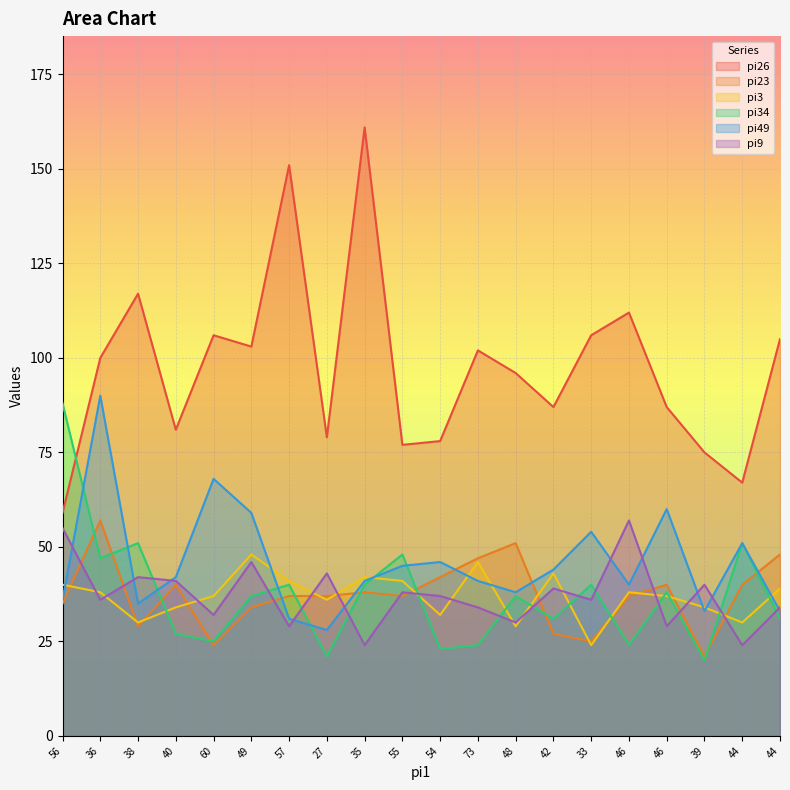

True or false: pi9 and pi26 intersect in this chart.

False